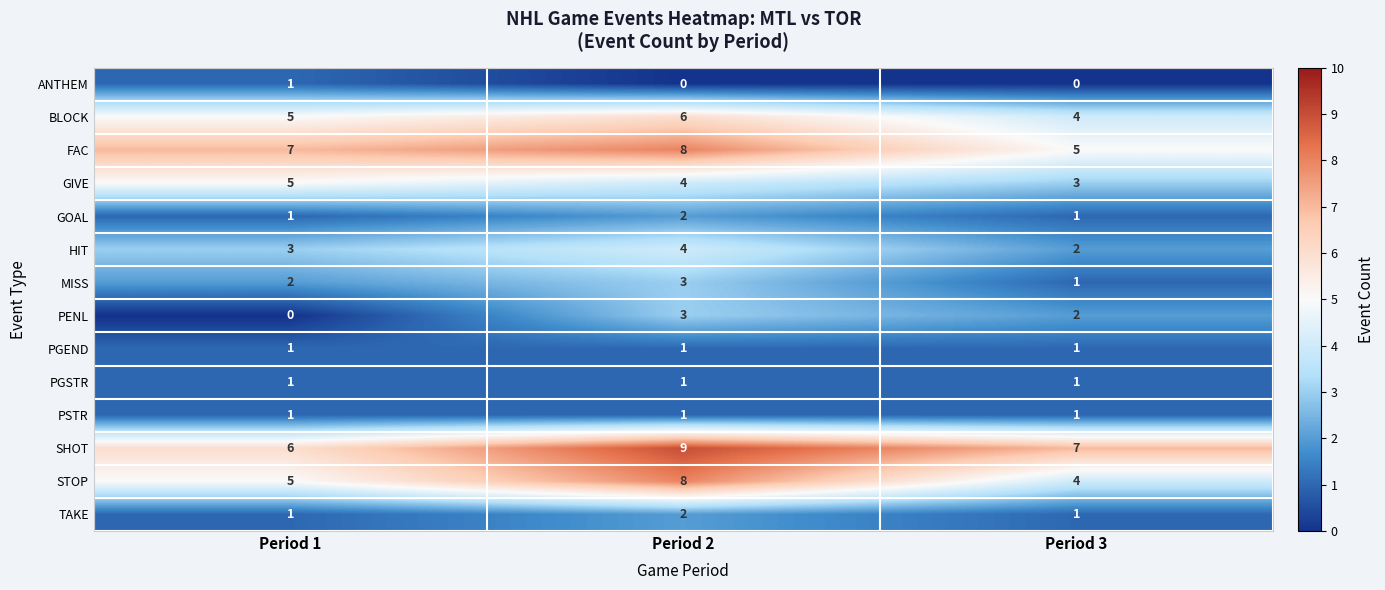

What is the total value across all series at Period 1?

39